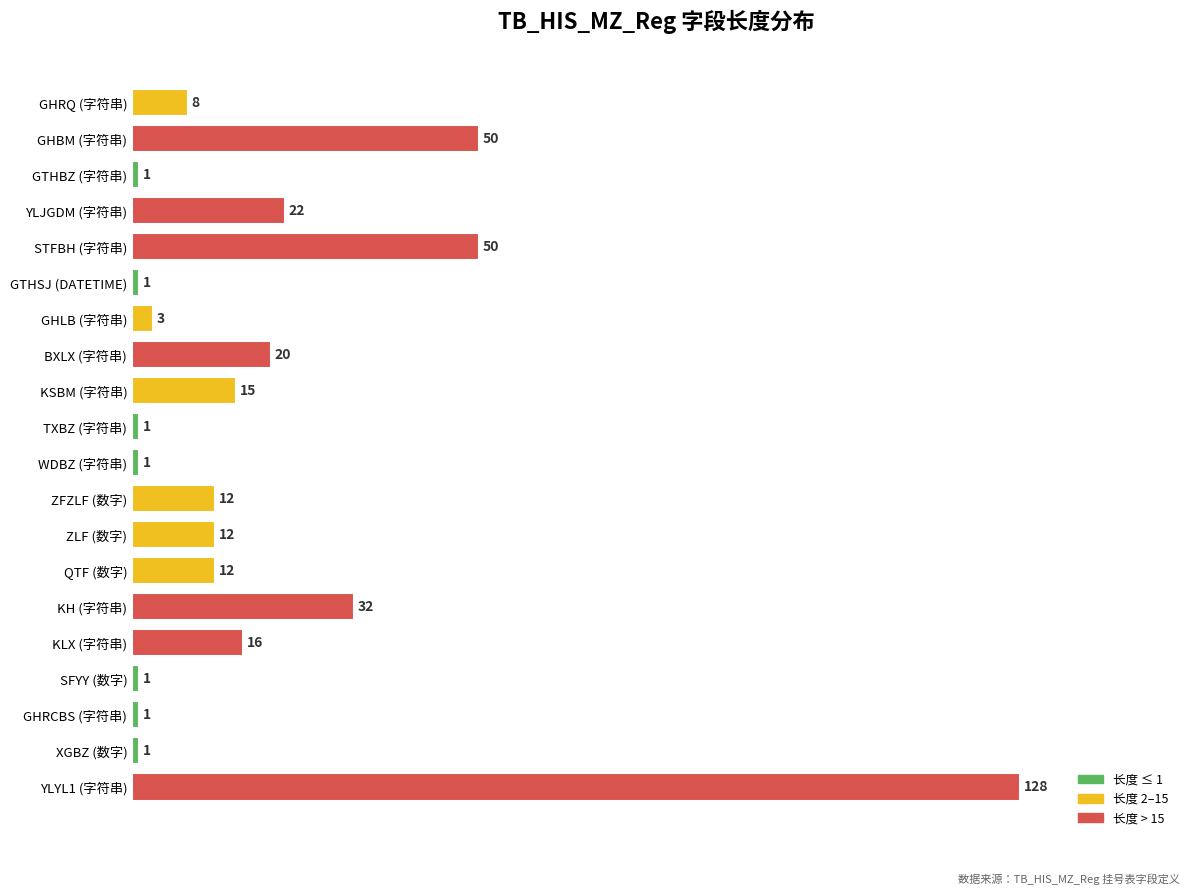

Reading bottom to top, extract all data points from this chart.

128	1	1	1	16	32	12	12	12	1	1	15	20	3	1	50	22	1	50	8